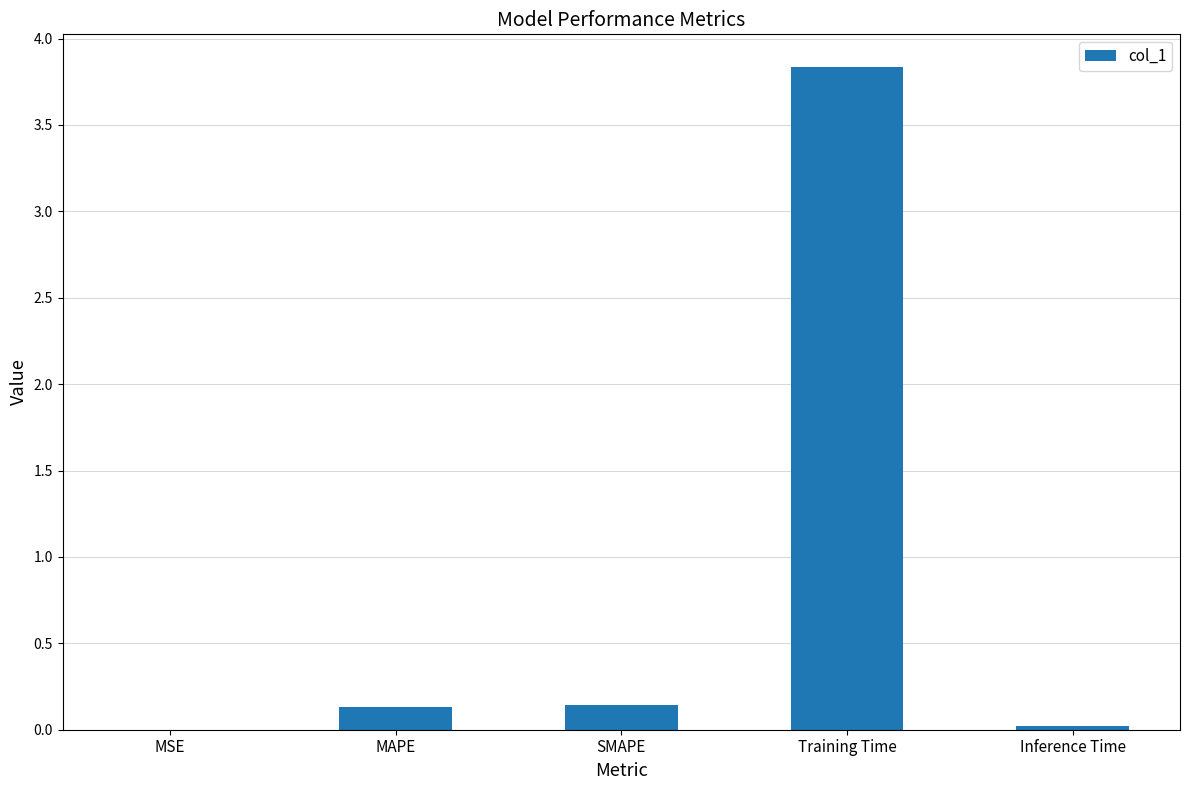

Which label corresponds to the largest value in the chart?

Training Time